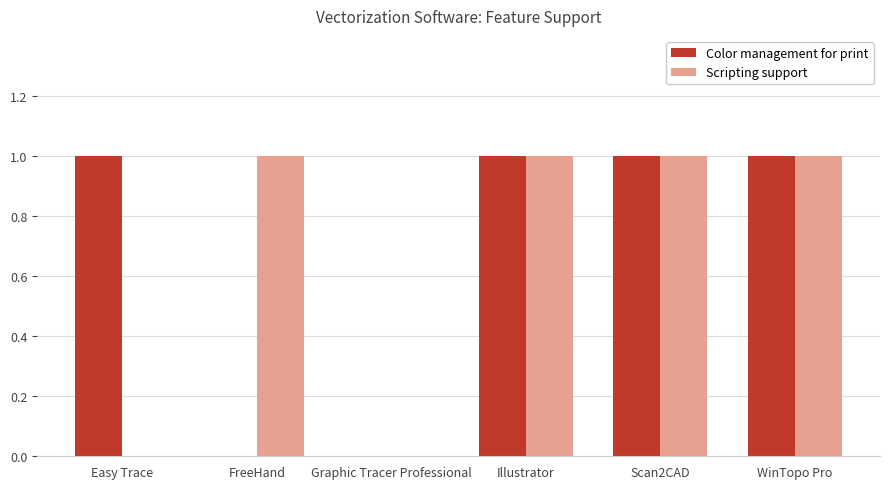

The Scripting support series shows 1 at FreeHand. True or false?

True